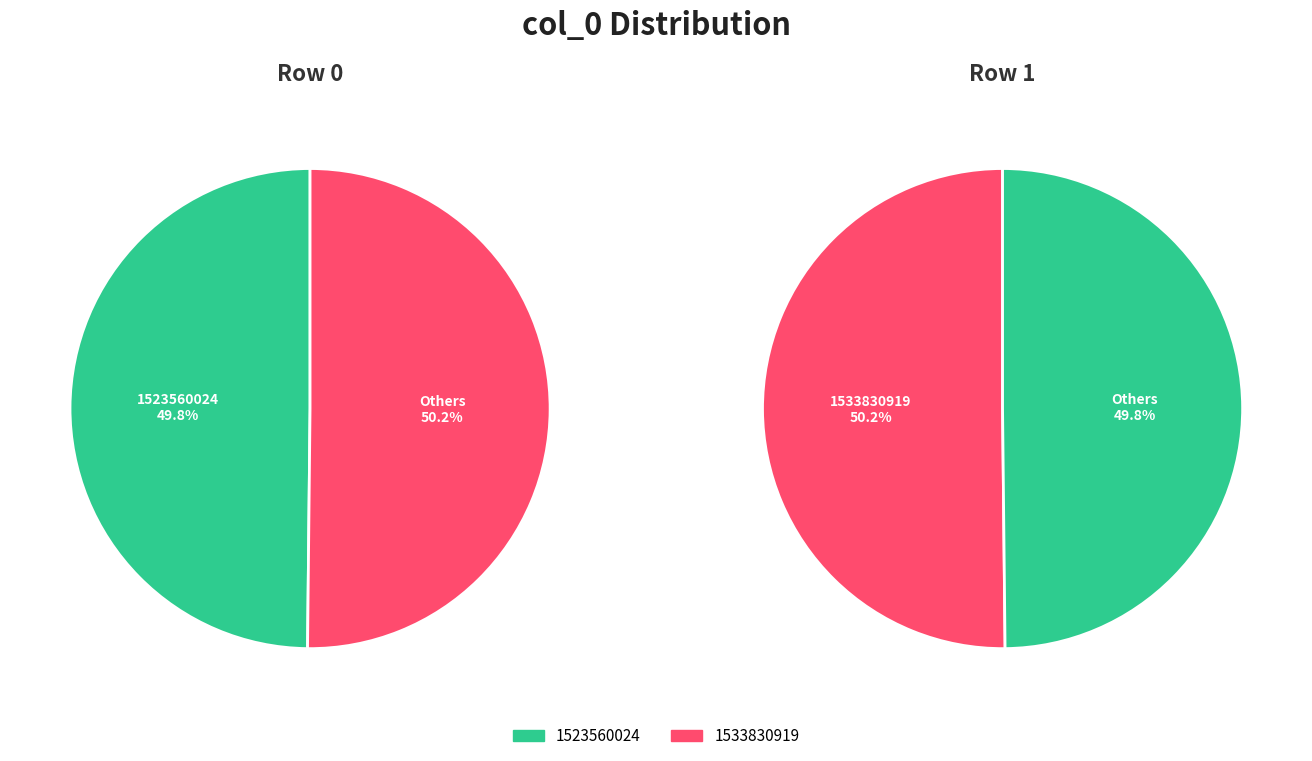

To the nearest percent, what percentage of the pie is 1523560024?

50%